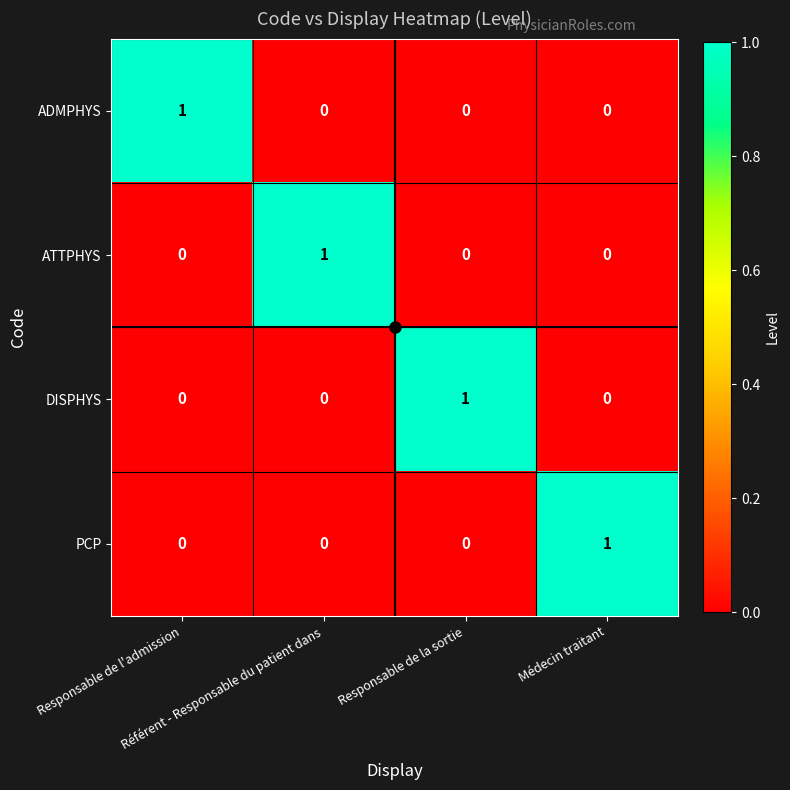

How many ADMPHYS values are between 0 and 1?

4